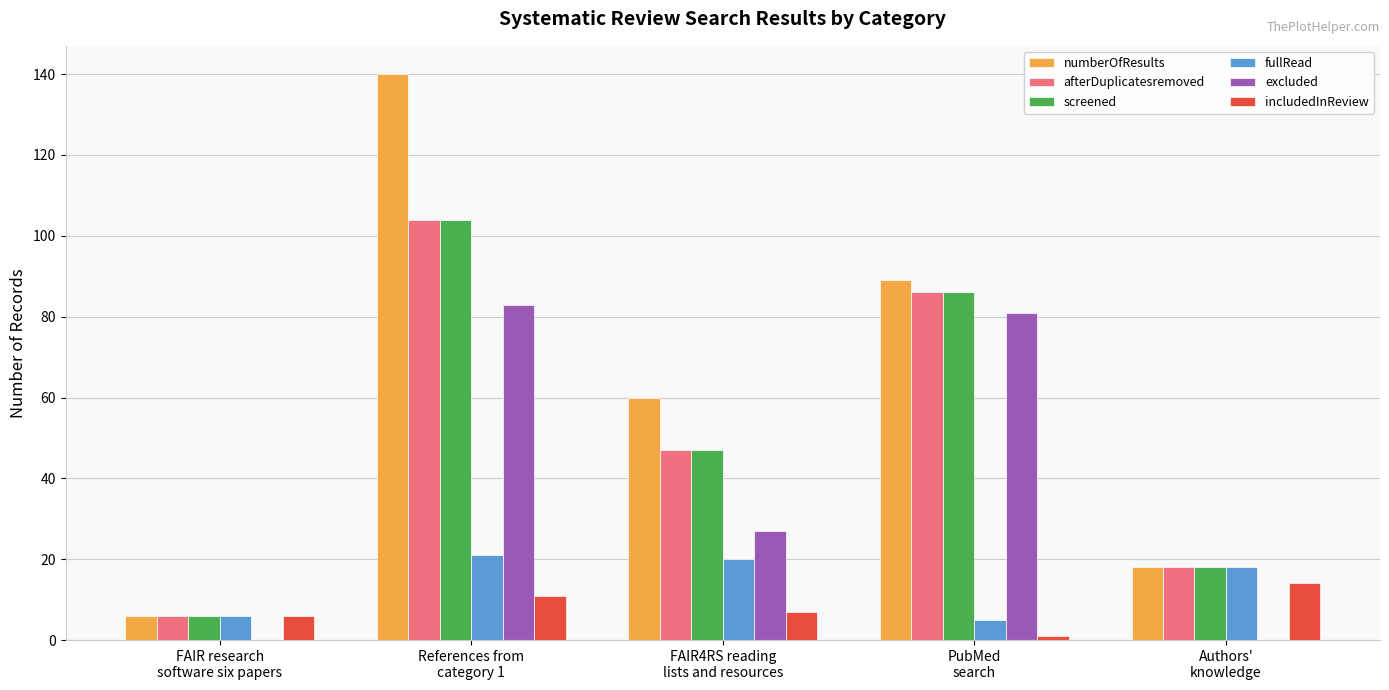

Which series has the largest total across all categories?

numberOfResults